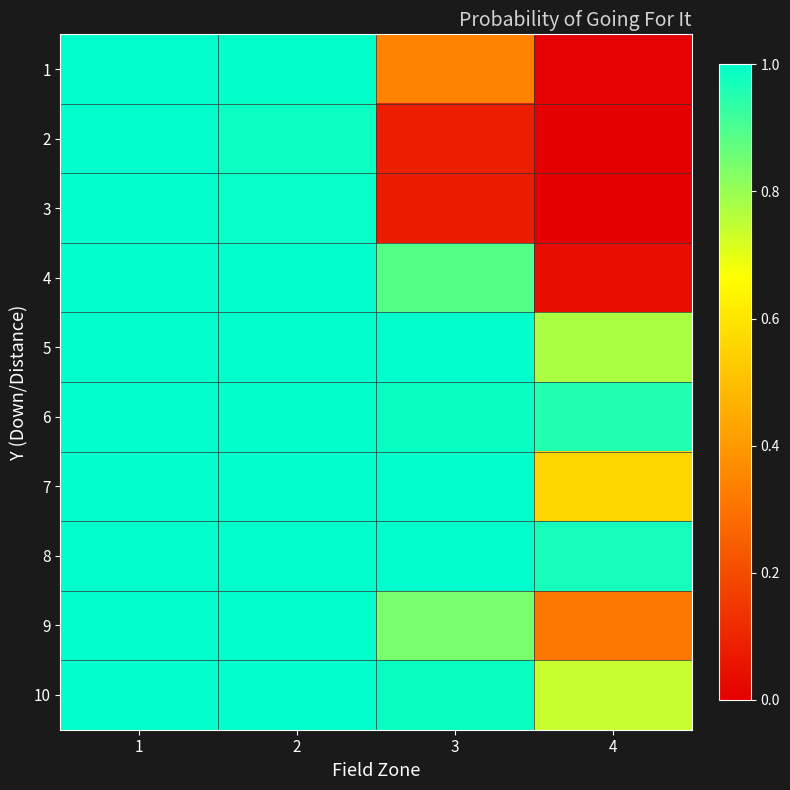

Reading right to left, extract all data points from this chart.

1: 4=0.0	3=0.3	2=1.0	1=1.0
2: 4=0.0	3=0.1	2=1.0	1=1.0
3: 4=0.0	3=0.1	2=1.0	1=1.0
4: 4=0.0	3=0.9	2=1.0	1=1.0
5: 4=0.8	3=1.0	2=1.0	1=1.0
6: 4=1.0	3=1.0	2=1.0	1=1.0
7: 4=0.6	3=1.0	2=1.0	1=1.0
8: 4=1.0	3=1.0	2=1.0	1=1.0
9: 4=0.3	3=0.8	2=1.0	1=1.0
10: 4=0.7	3=1.0	2=1.0	1=1.0